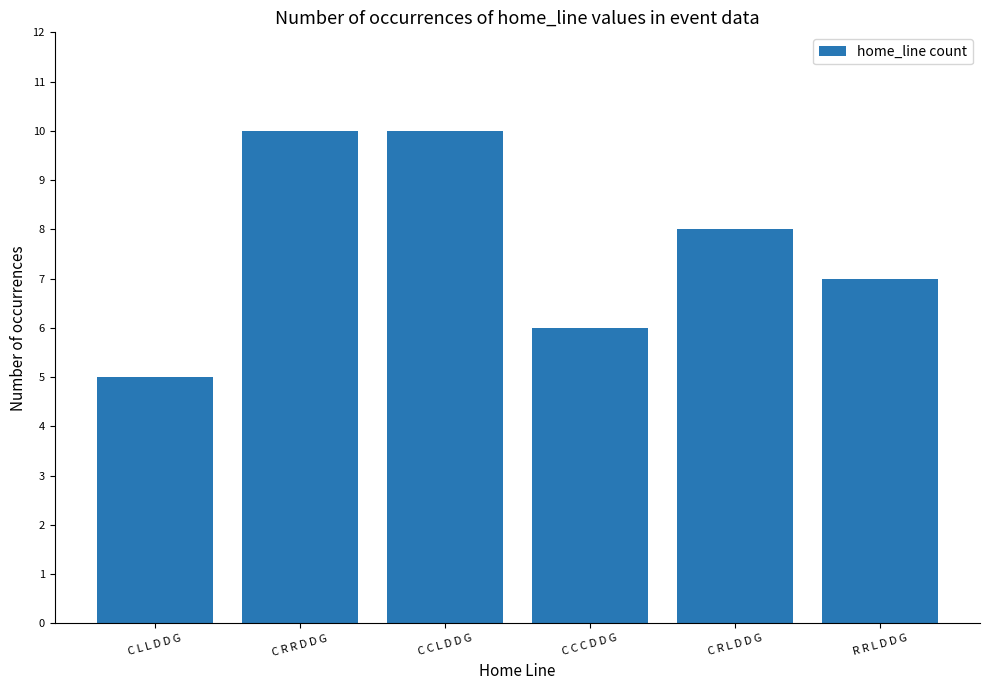

What position from the left is C L L D D G?

1